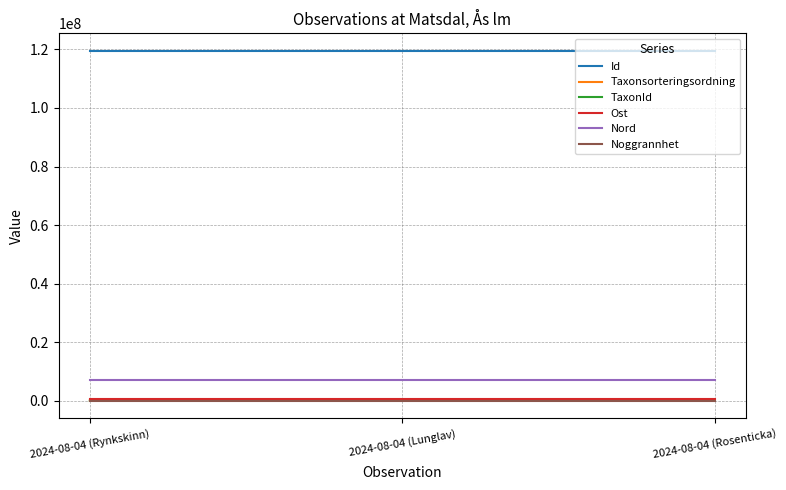

What is the maximum value shown in the chart?

119506853